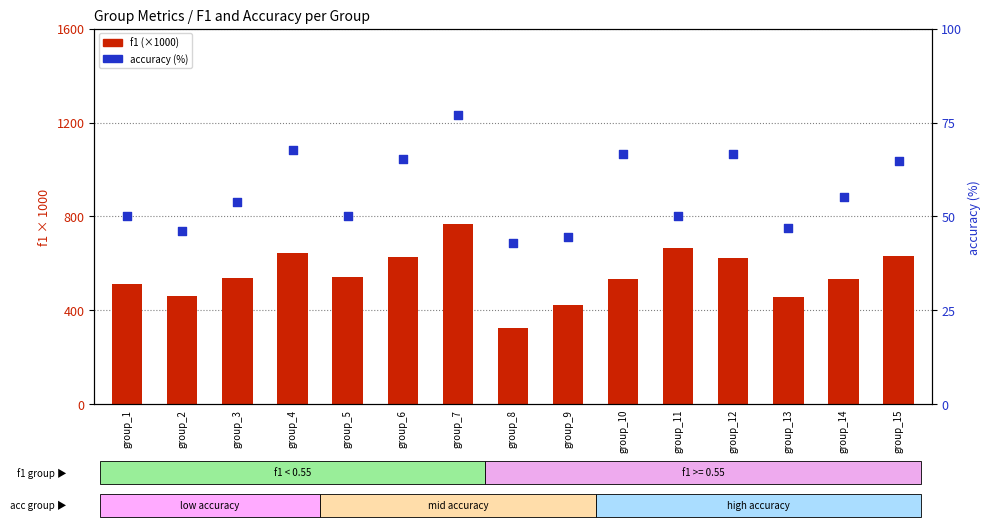

Which series has the largest total across all categories?

f1 (×1000)